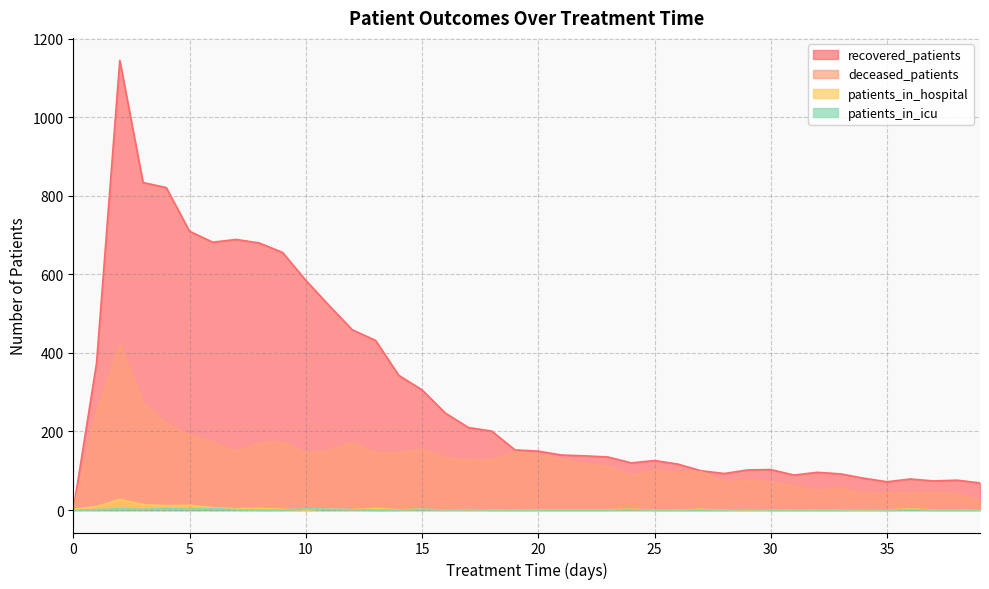

Reading left to right, extract all data points from this chart.

patients_in_hospital: 2	9	27	14	11	12	6	3	4	2	0	3	1	4	1	2	0	1	0	0	1	1	1	1	2	0	0	2	0	0	0	0	0	0	0	0	3	0	0	0
patients_in_icu: 0	1	3	2	4	2	4	1	0	0	3	2	1	0	0	2	0	1	0	0	0	0	0	0	1	0	0	0	0	1	0	0	0	0	1	0	1	0	0	0
recovered_patients: 0	374	1145	834	821	710	682	689	680	656	585	521	459	432	343	306	247	210	201	153	150	140	138	135	120	126	117	100	93	102	103	89	96	92	81	72	79	74	76	69
deceased_patients: 0	247	421	271	221	190	172	149	171	173	145	151	172	145	145	155	133	126	127	148	141	129	117	111	87	102	95	98	71	75	71	60	50	56	41	43	42	44	41	24